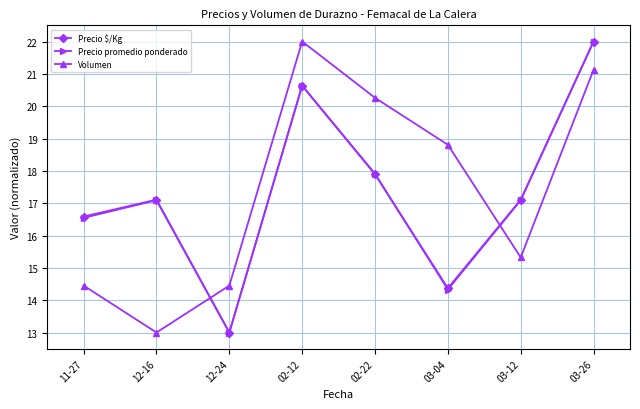

What is the greatest value displayed?

22.0